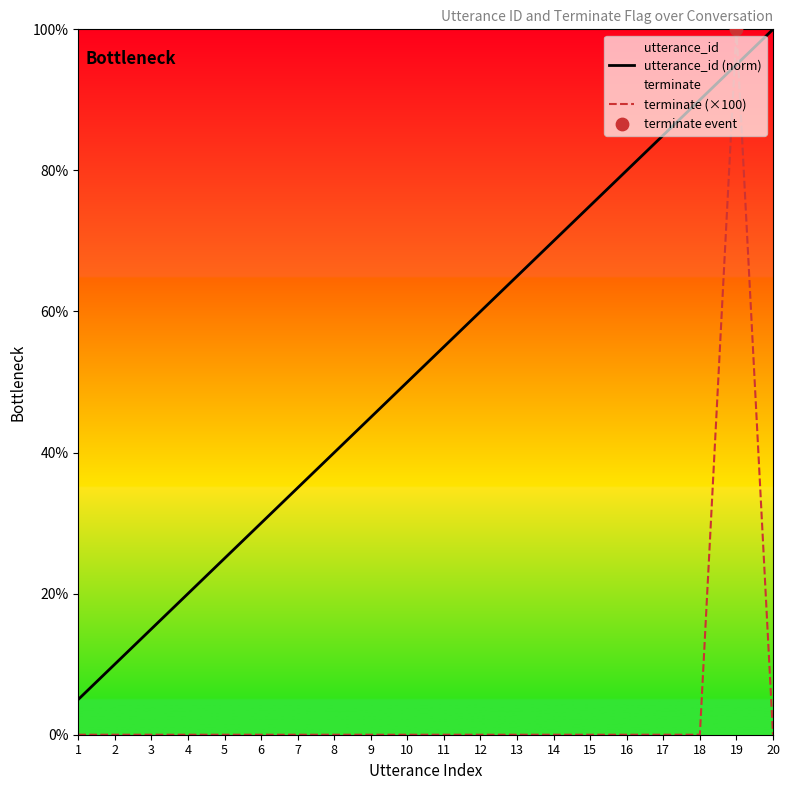

Which series contains the lowest Y value?

terminate (×100)